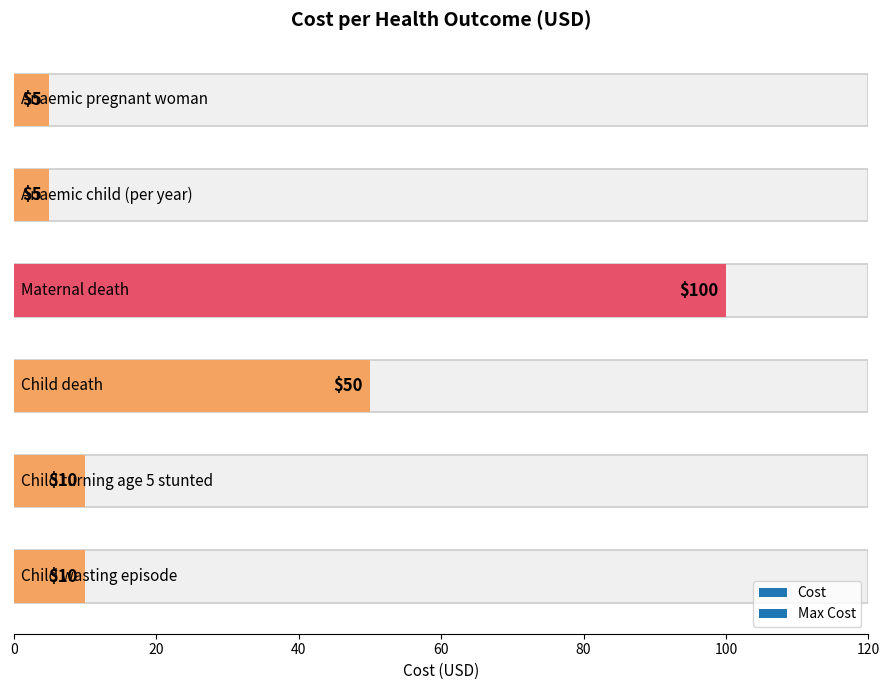

How many values exceed 10?

2